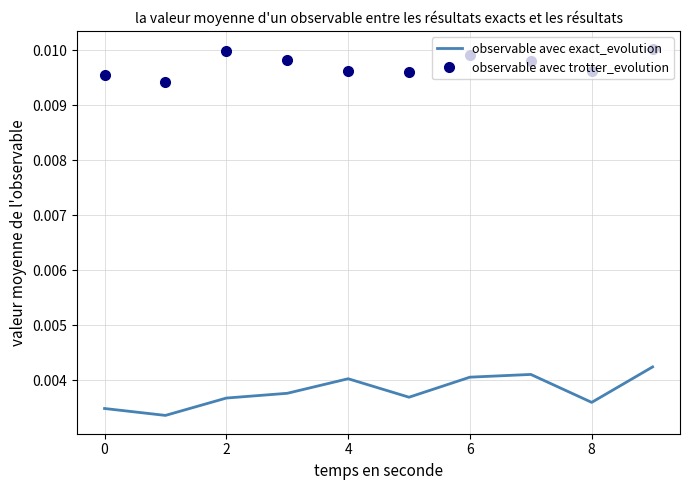

How many interior local peaks does the observable avec trotter_evolution series have?

2